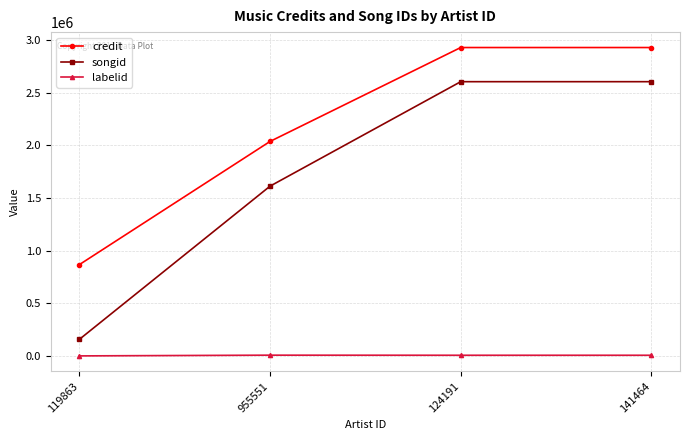

At how many categories does at least one series exceed 343231?

4